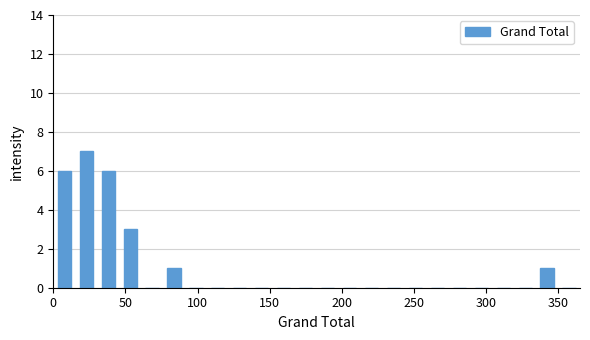

Around what value on the x-axis is the tallest bar? Give the approximate position of its centre, as read against the axis.

25